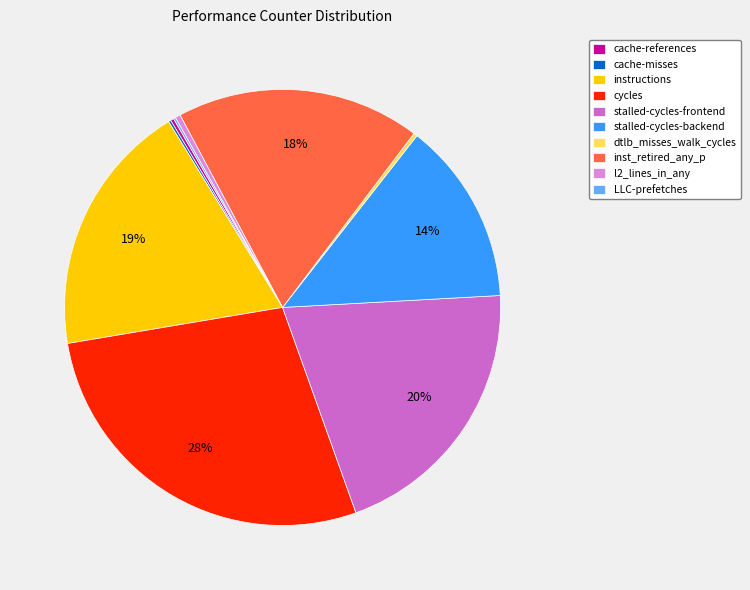

Is it true that stalled-cycles-backend is 14% of the pie?

True